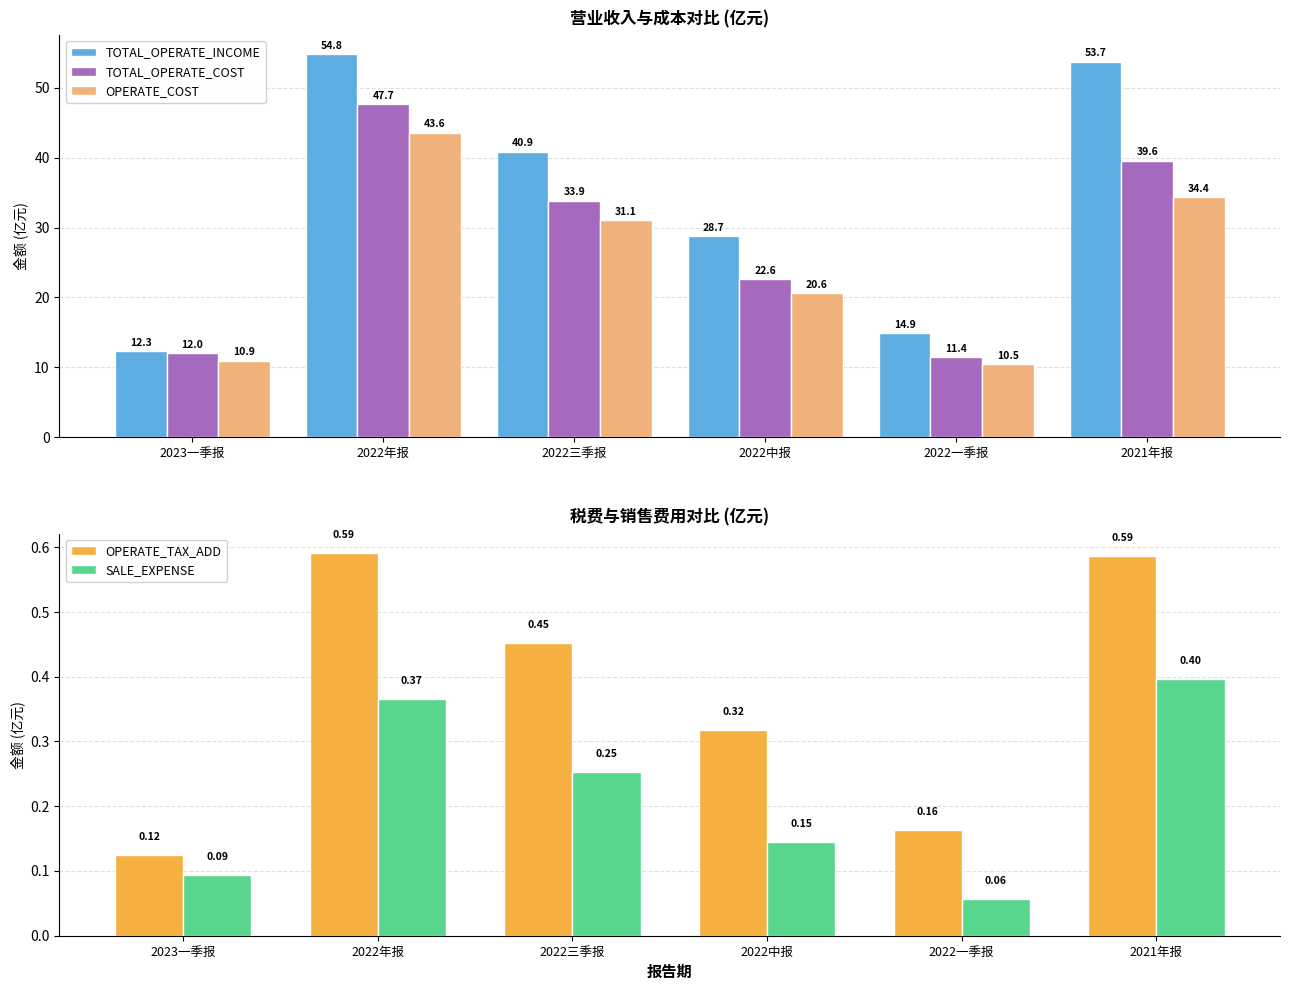

At which category is the sum across all series the highest?

2022年报